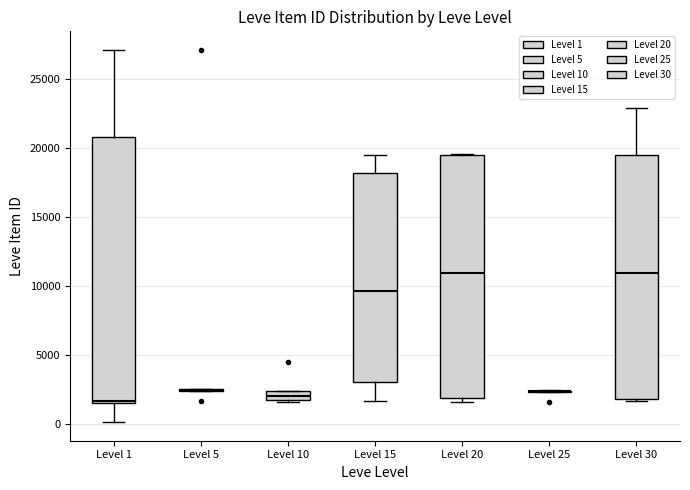

Comparing the boxes themselves (not the whiskers), which one is the tallest?

Level 1